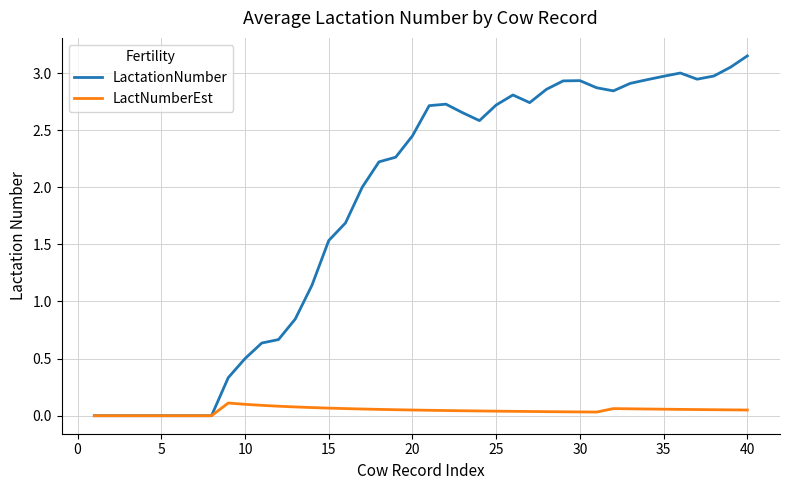

What is the sum of all LactationNumber values?

73.6